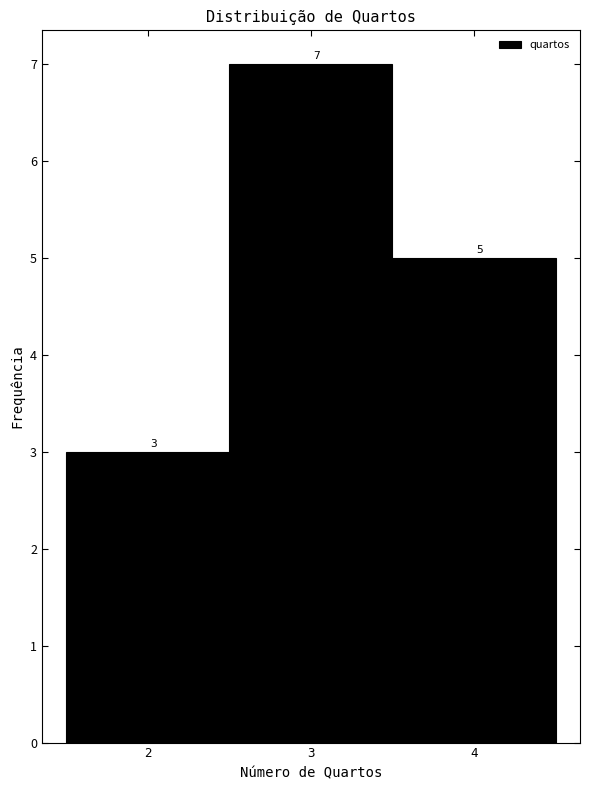

What is the height of the bar covering 1.5 to 2.5 on the x-axis?

3